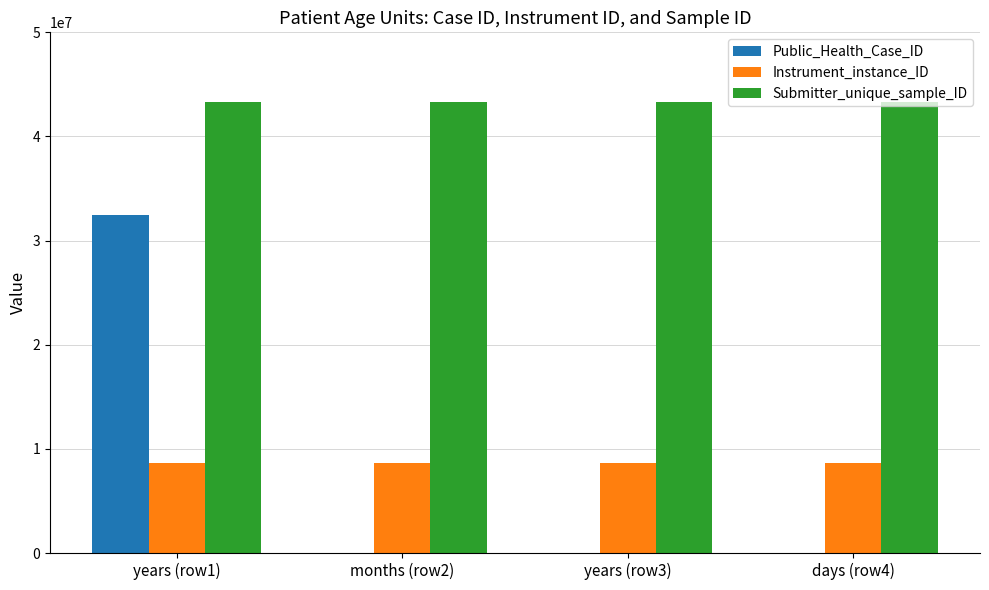

What are all the series names shown in the legend?

Public_Health_Case_ID, Instrument_instance_ID, Submitter_unique_sample_ID